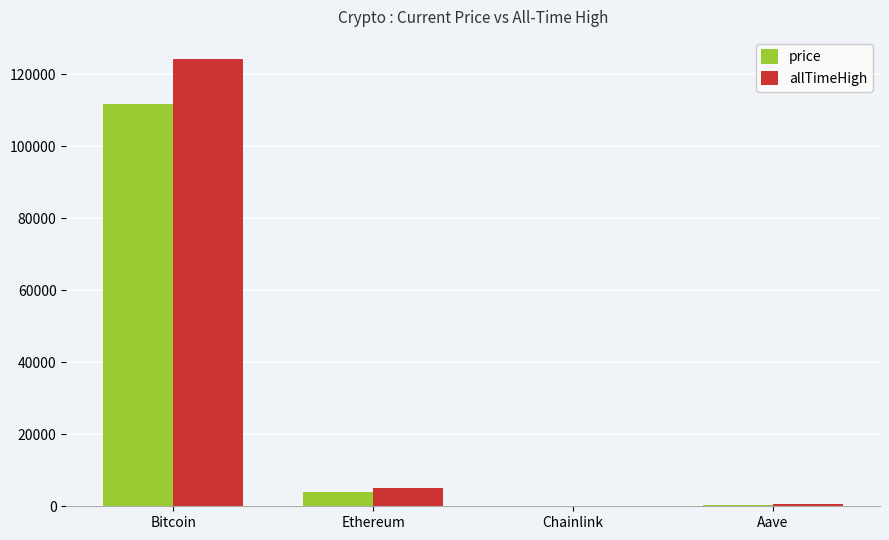

At which category is the sum across all series the highest?

Bitcoin